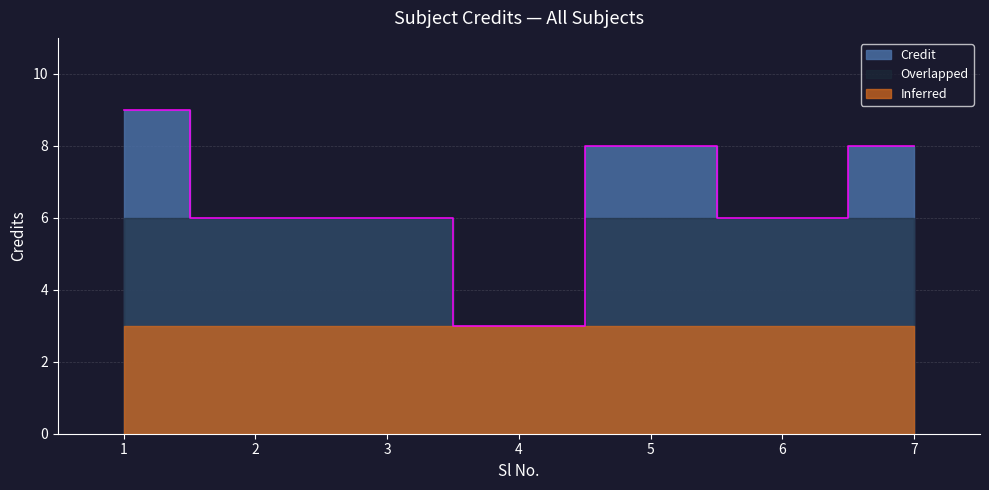

Rank the categories by value from lowest to highest.

4, 2, 3, 6, 5, 7, 1